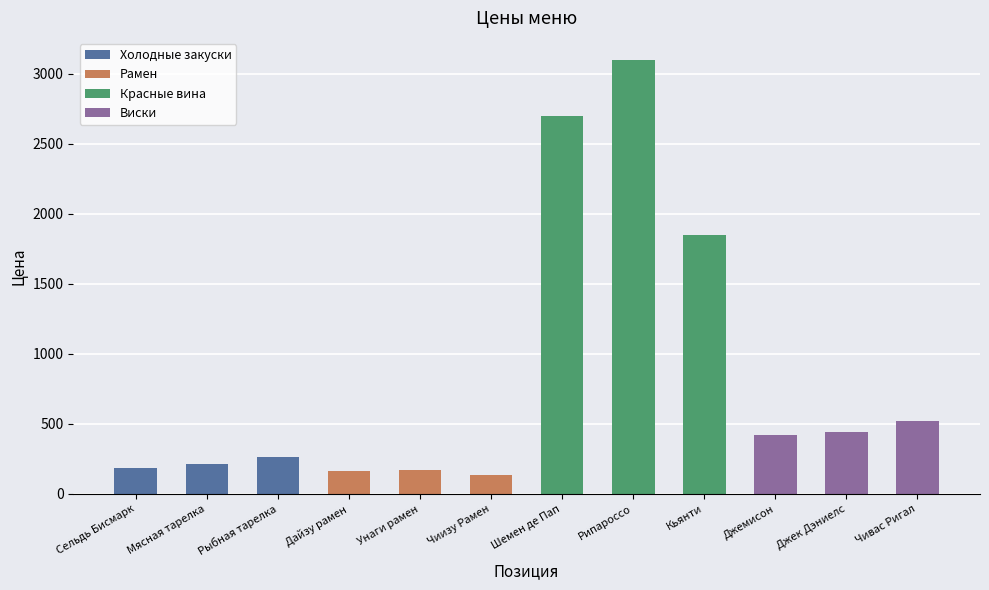

How many bars are there in total?

12